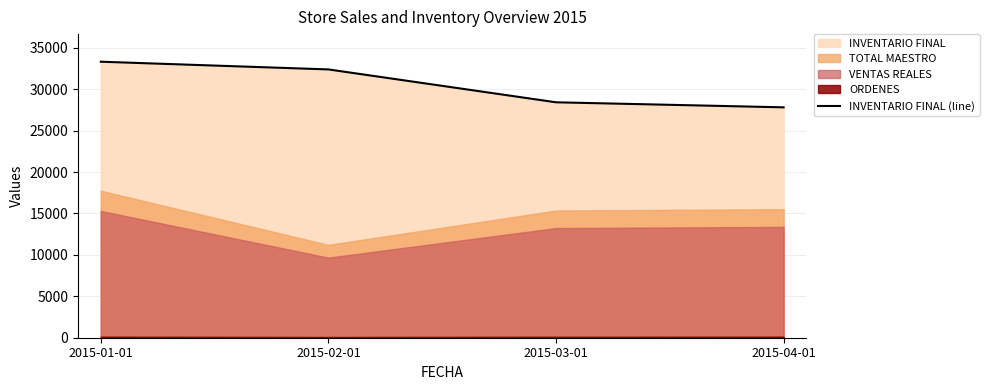

True or false: the data shows 52864.6 at 2015-02-01.

False